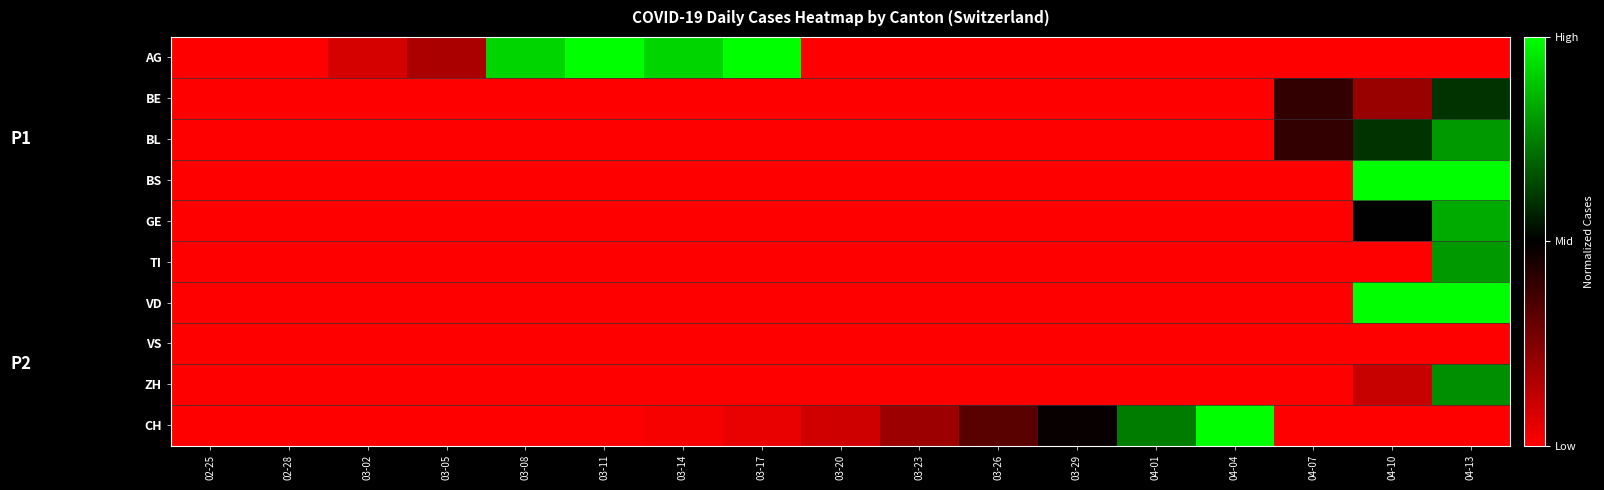

Reading right to left, transcribe all the data shown in this chart.

AG: 04-13=0.0	04-10=0.0	04-07=0.0	04-04=0.0	04-01=0.0	03-29=0.0	03-26=0.0	03-23=0.0	03-20=0.0	03-17=1.0	03-14=0.9	03-11=1.0	03-08=0.9	03-05=0.2	03-02=0.1	02-28=0.0	02-25=0.0
BE: 04-13=0.6	04-10=0.2	04-07=0.4	04-04=0.0	04-01=0.0	03-29=0.0	03-26=0.0	03-23=0.0	03-20=0.0	03-17=0.0	03-14=0.0	03-11=0.0	03-08=0.0	03-05=0.0	03-02=0.0	02-28=0.0	02-25=0.0
BL: 04-13=0.8	04-10=0.6	04-07=0.4	04-04=0.0	04-01=0.0	03-29=0.0	03-26=0.0	03-23=0.0	03-20=0.0	03-17=0.0	03-14=0.0	03-11=0.0	03-08=0.0	03-05=0.0	03-02=0.0	02-28=0.0	02-25=0.0
BS: 04-13=1.0	04-10=1.0	04-07=0.0	04-04=0.0	04-01=0.0	03-29=0.0	03-26=0.0	03-23=0.0	03-20=0.0	03-17=0.0	03-14=0.0	03-11=0.0	03-08=0.0	03-05=0.0	03-02=0.0	02-28=0.0	02-25=0.0
GE: 04-13=0.8	04-10=0.5	04-07=0.0	04-04=0.0	04-01=0.0	03-29=0.0	03-26=0.0	03-23=0.0	03-20=0.0	03-17=0.0	03-14=0.0	03-11=0.0	03-08=0.0	03-05=0.0	03-02=0.0	02-28=0.0	02-25=0.0
TI: 04-13=0.8	04-10=0.0	04-07=0.0	04-04=0.0	04-01=0.0	03-29=0.0	03-26=0.0	03-23=0.0	03-20=0.0	03-17=0.0	03-14=0.0	03-11=0.0	03-08=0.0	03-05=0.0	03-02=0.0	02-28=0.0	02-25=0.0
VD: 04-13=1.0	04-10=1.0	04-07=0.0	04-04=0.0	04-01=0.0	03-29=0.0	03-26=0.0	03-23=0.0	03-20=0.0	03-17=0.0	03-14=0.0	03-11=0.0	03-08=0.0	03-05=0.0	03-02=0.0	02-28=0.0	02-25=0.0
VS: 04-13=0.0	04-10=0.0	04-07=0.0	04-04=0.0	04-01=0.0	03-29=0.0	03-26=0.0	03-23=0.0	03-20=0.0	03-17=0.0	03-14=0.0	03-11=0.0	03-08=0.0	03-05=0.0	03-02=0.0	02-28=0.0	02-25=0.0
ZH: 04-13=0.8	04-10=0.1	04-07=0.0	04-04=0.0	04-01=0.0	03-29=0.0	03-26=0.0	03-23=0.0	03-20=0.0	03-17=0.0	03-14=0.0	03-11=0.0	03-08=0.0	03-05=0.0	03-02=0.0	02-28=0.0	02-25=0.0
CH: 04-13=0.0	04-10=0.0	04-07=0.0	04-04=1.0	04-01=0.7	03-29=0.5	03-26=0.3	03-23=0.2	03-20=0.1	03-17=0.0	03-14=0.0	03-11=0.0	03-08=0.0	03-05=0.0	03-02=0.0	02-28=0.0	02-25=0.0